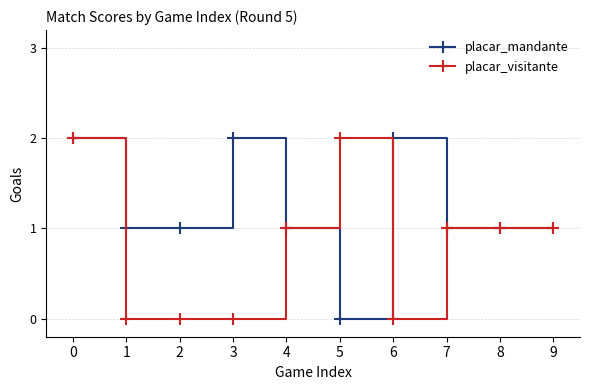

Count the number of data series in this chart.

2